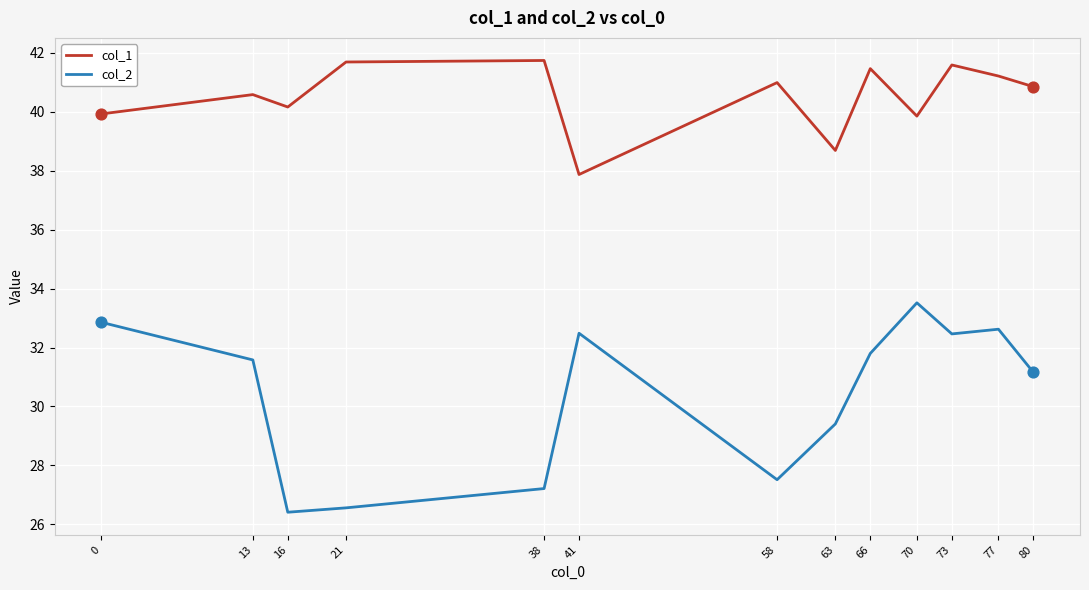

At how many categories does at least one series exceed 29?

13